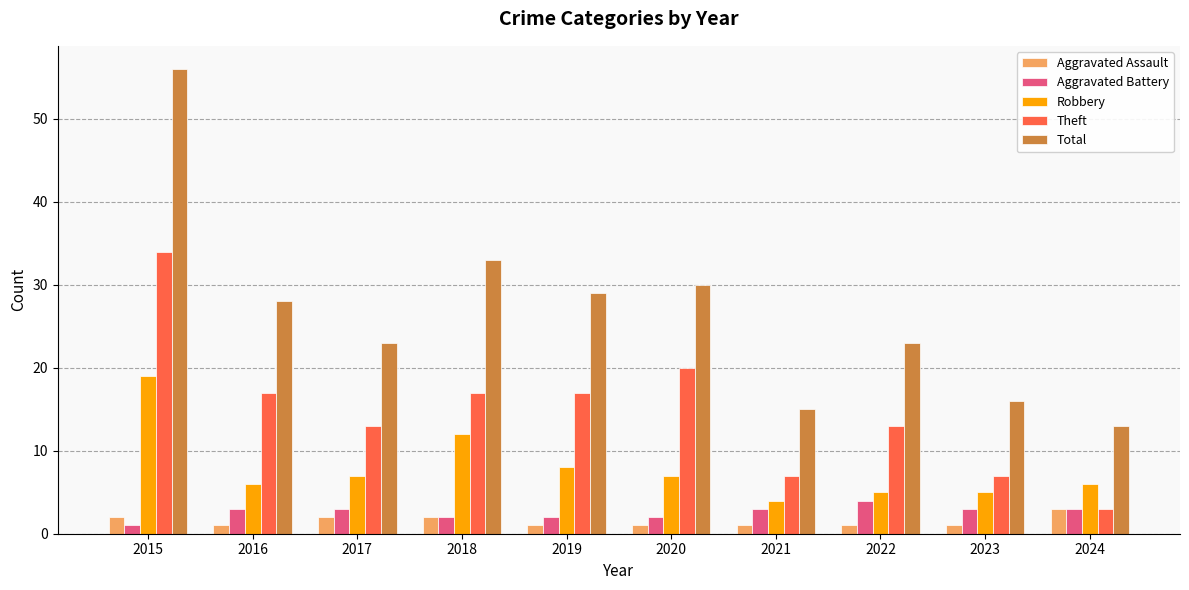

What is the total value across all series at 2023?

32